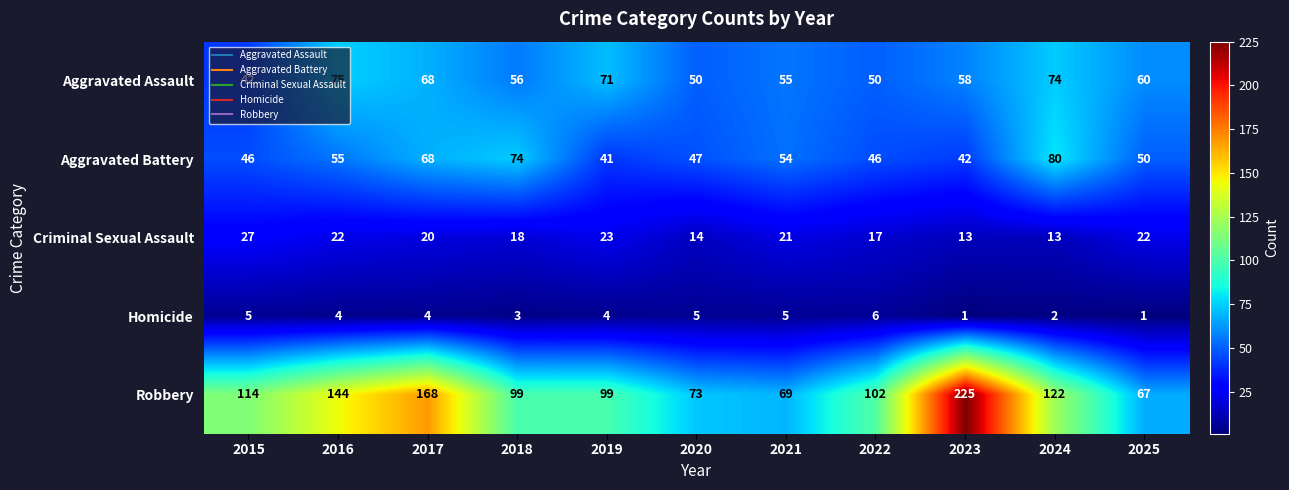

The Homicide series shows 4 at 2017. True or false?

True